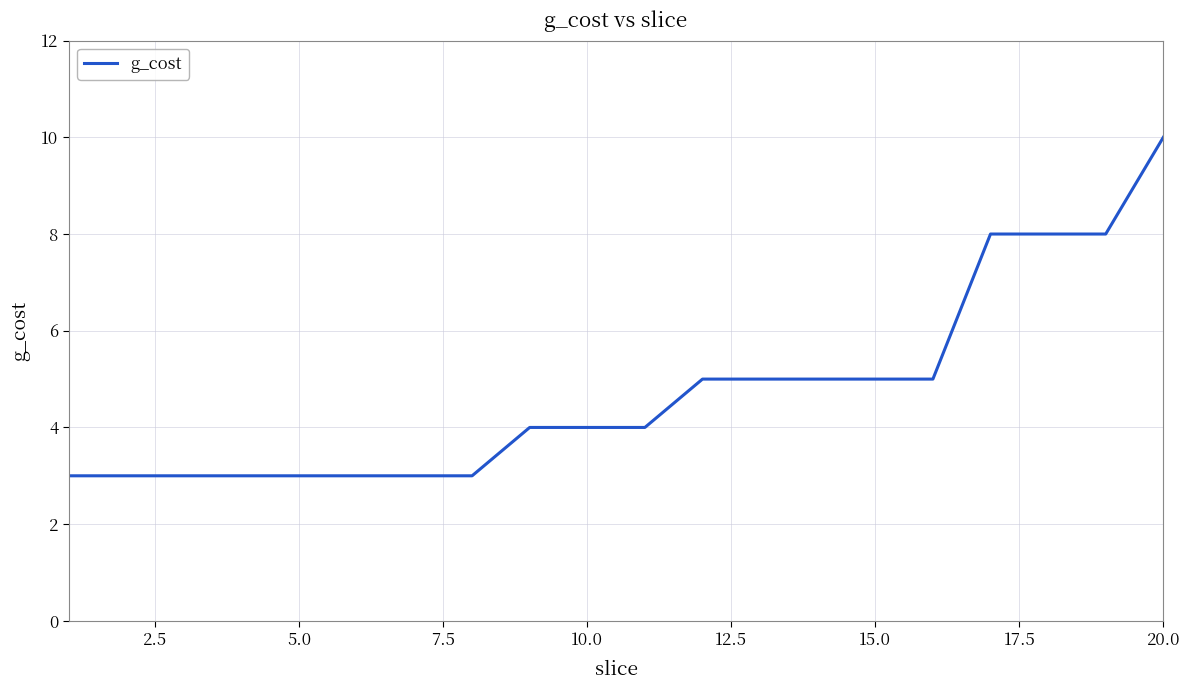

What is the greatest value displayed?

10